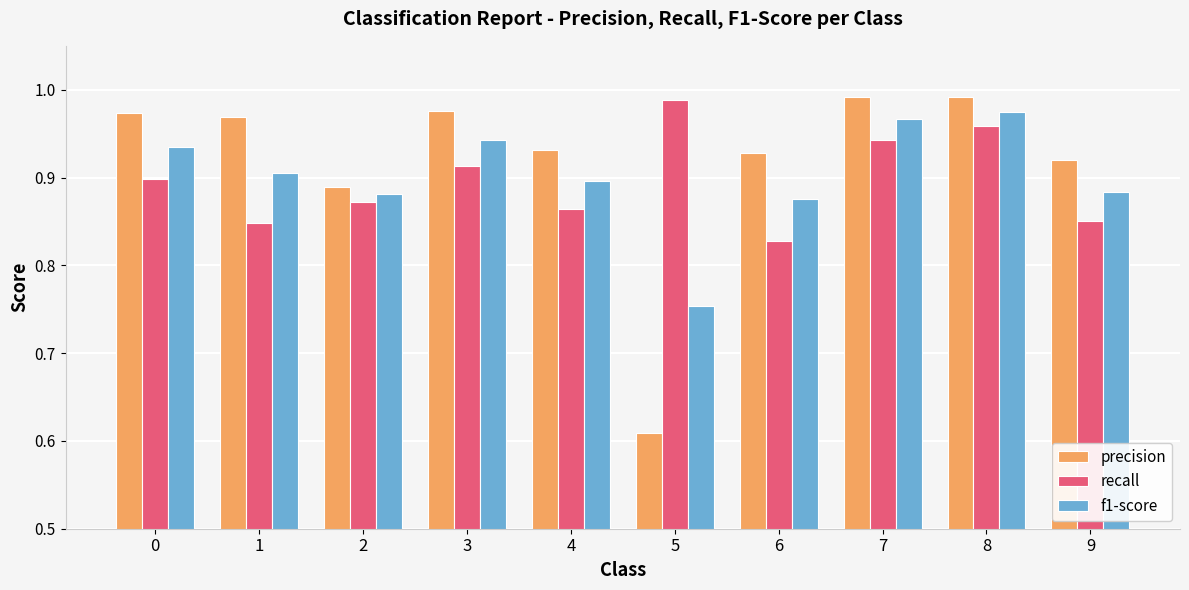

What is the total value across all series at 8?

2.9